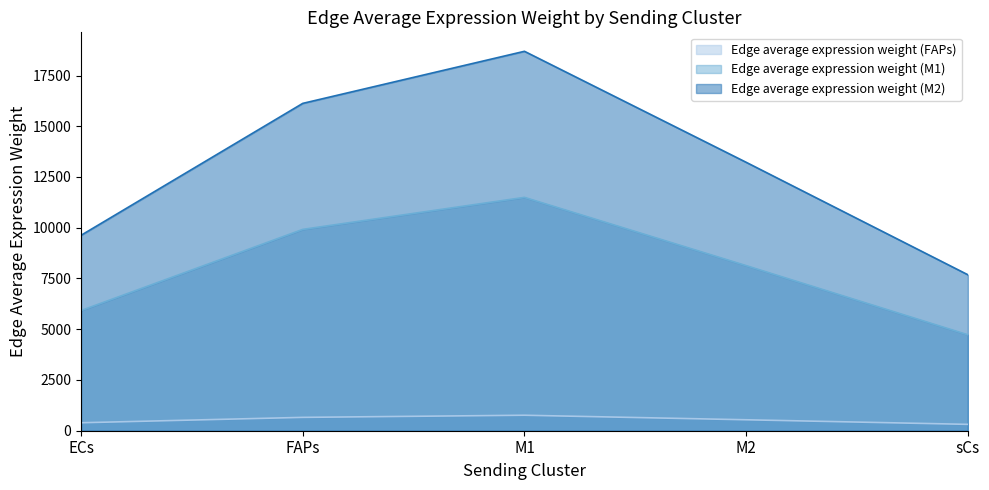

What is the spread (max minus min) of values at FAPs?

15468.7